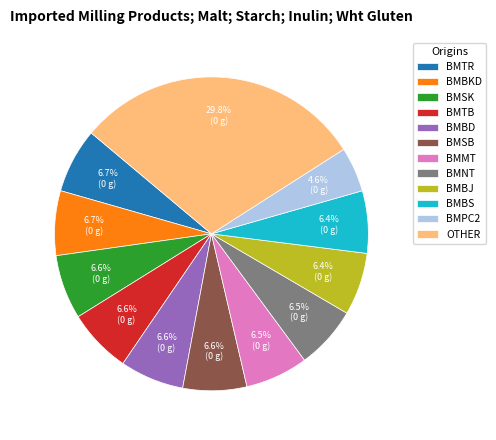

Which category has the biggest portion of the pie?

OTHER